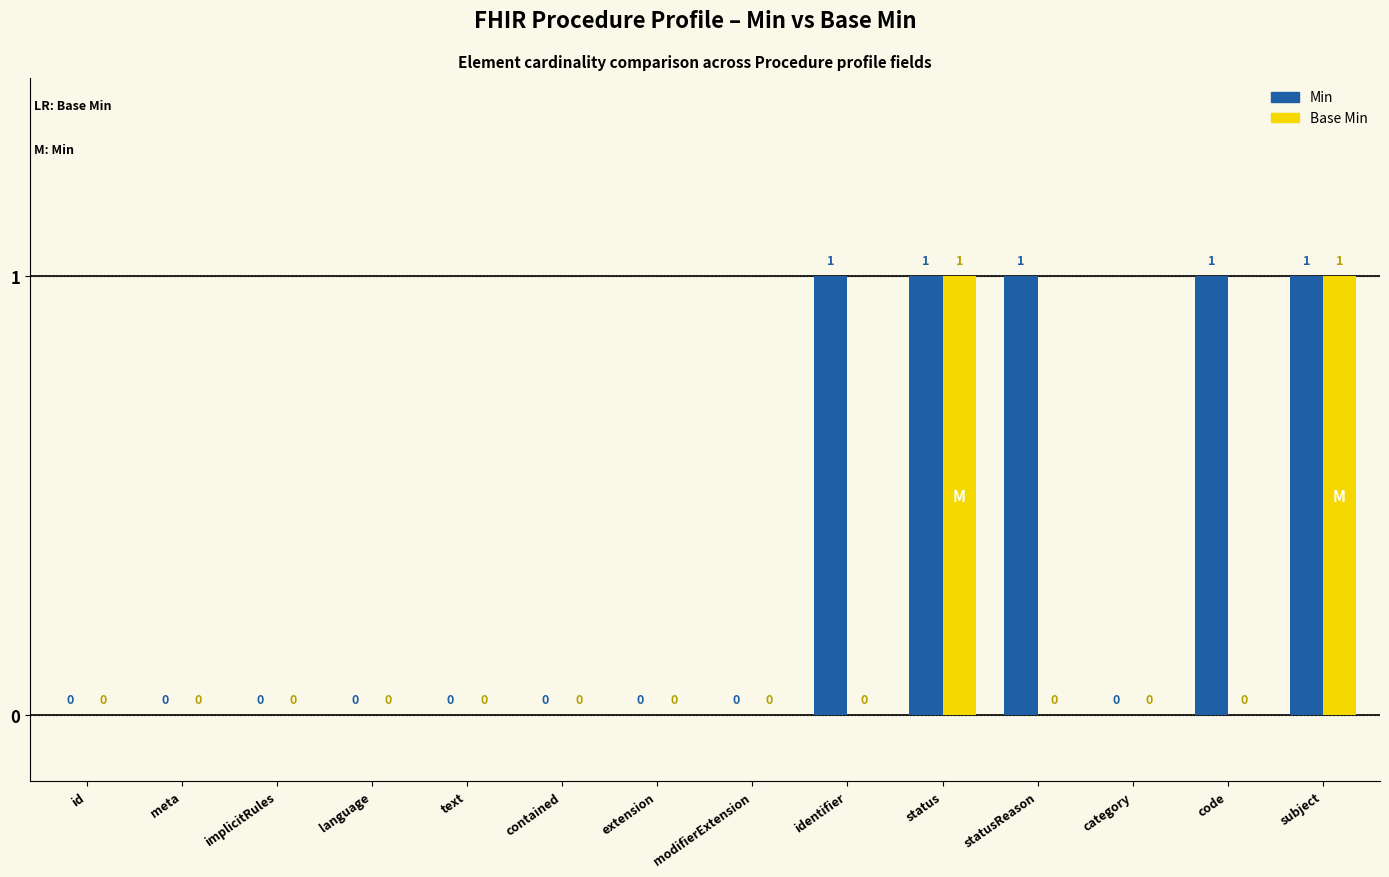

The Min series shows 1 at statusReason. True or false?

True